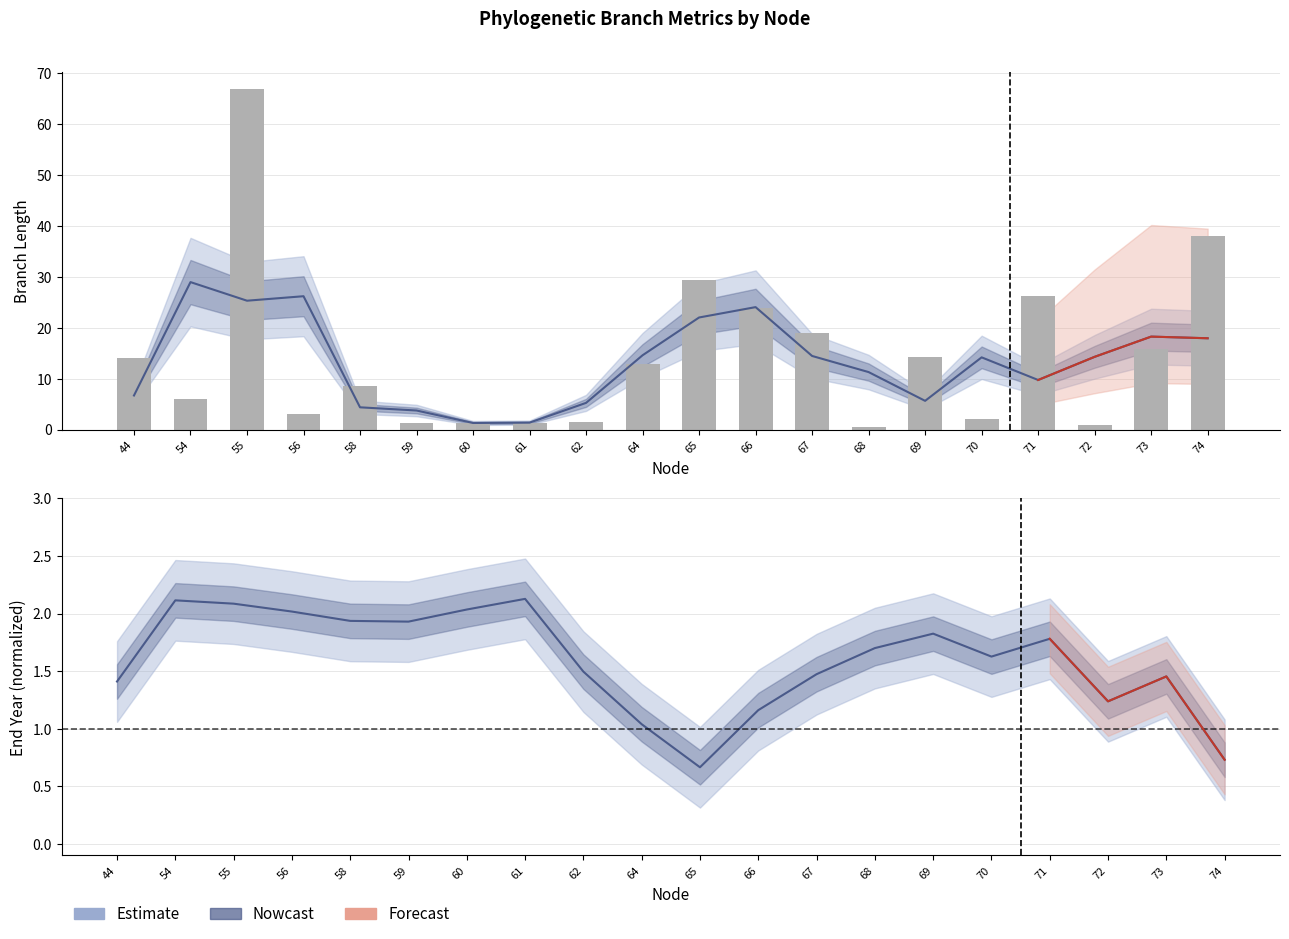

How many data points in length are less than 12?

10